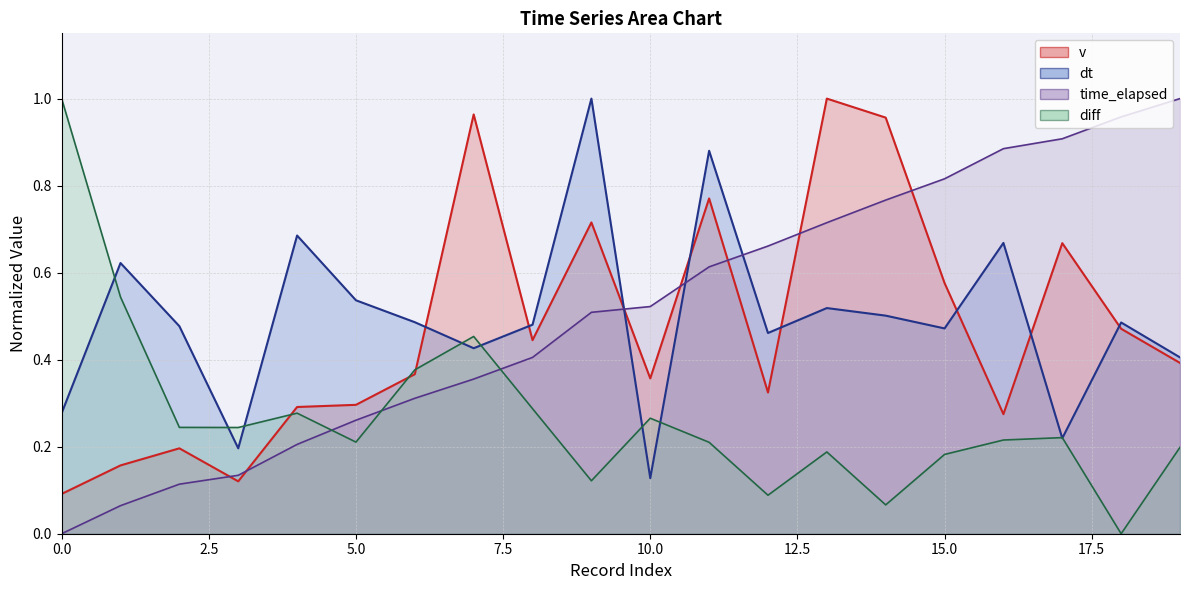

Reading right to left, transcribe all the data shown in this chart.

v: 19=0.4	18=0.5	17=0.7	16=0.3	15=0.6	14=1.0	13=1.0	12=0.3	11=0.8	10=0.4	9=0.7	8=0.4	7=1.0	6=0.4	5=0.3	4=0.3	3=0.1	2=0.2	1=0.2	0=0.1
dt: 19=0.4	18=0.5	17=0.2	16=0.7	15=0.5	14=0.5	13=0.5	12=0.5	11=0.9	10=0.1	9=1.0	8=0.5	7=0.4	6=0.5	5=0.5	4=0.7	3=0.2	2=0.5	1=0.6	0=0.3
time_elapsed: 19=1.0	18=1.0	17=0.9	16=0.9	15=0.8	14=0.8	13=0.7	12=0.7	11=0.6	10=0.5	9=0.5	8=0.4	7=0.4	6=0.3	5=0.3	4=0.2	3=0.1	2=0.1	1=0.1	0=0.0
diff: 19=0.2	18=0.0	17=0.2	16=0.2	15=0.2	14=0.1	13=0.2	12=0.1	11=0.2	10=0.3	9=0.1	8=0.3	7=0.5	6=0.4	5=0.2	4=0.3	3=0.2	2=0.2	1=0.5	0=1.0